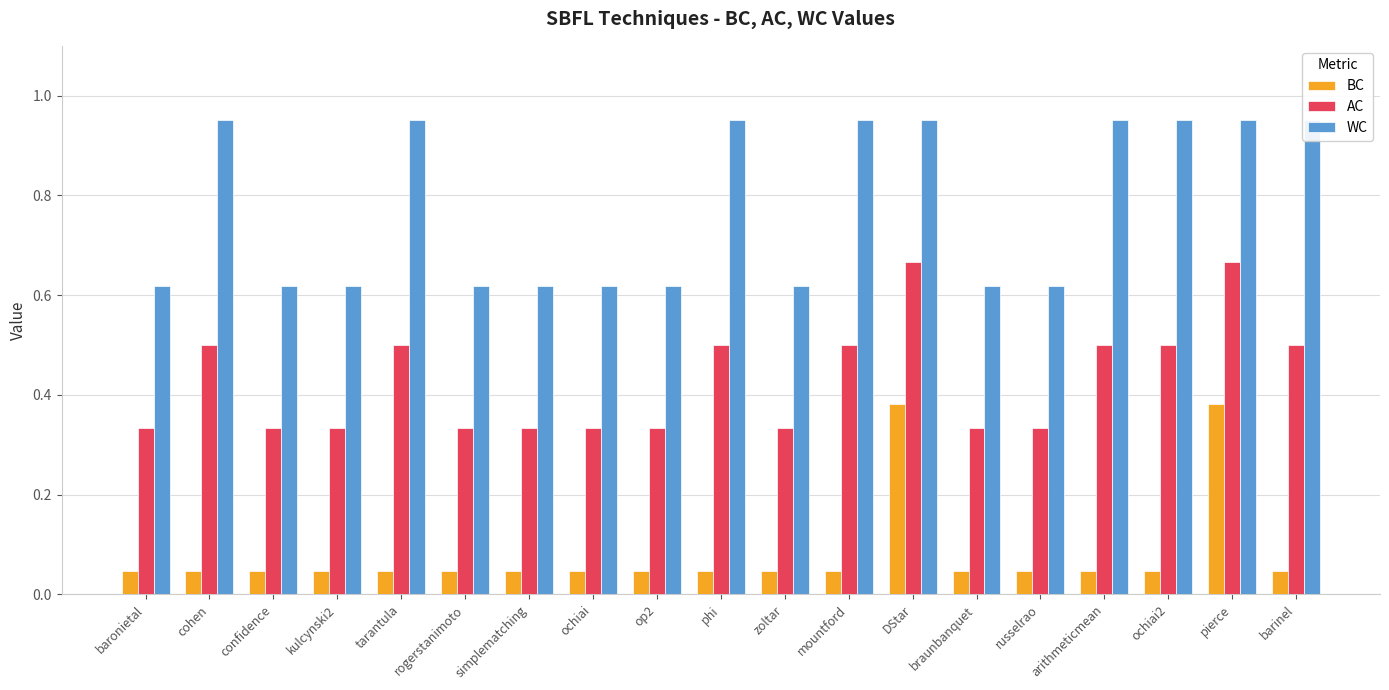

What is the greatest value displayed?

1.0